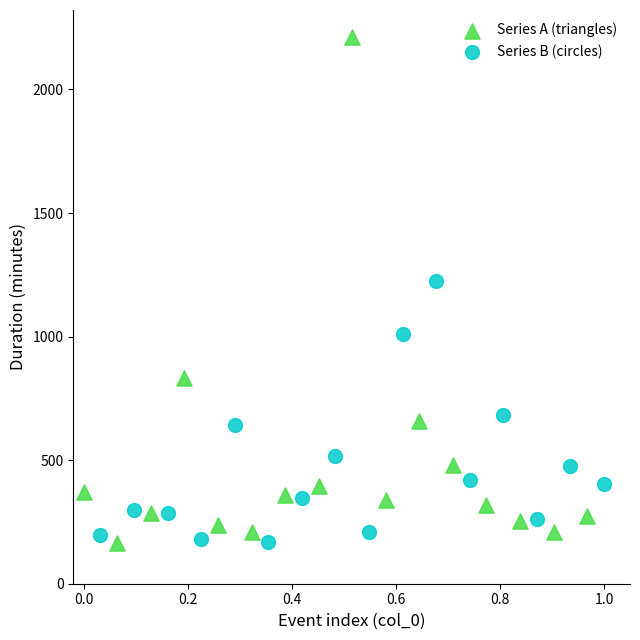

Which series has the widest spread of Y values?

Series A (triangles)